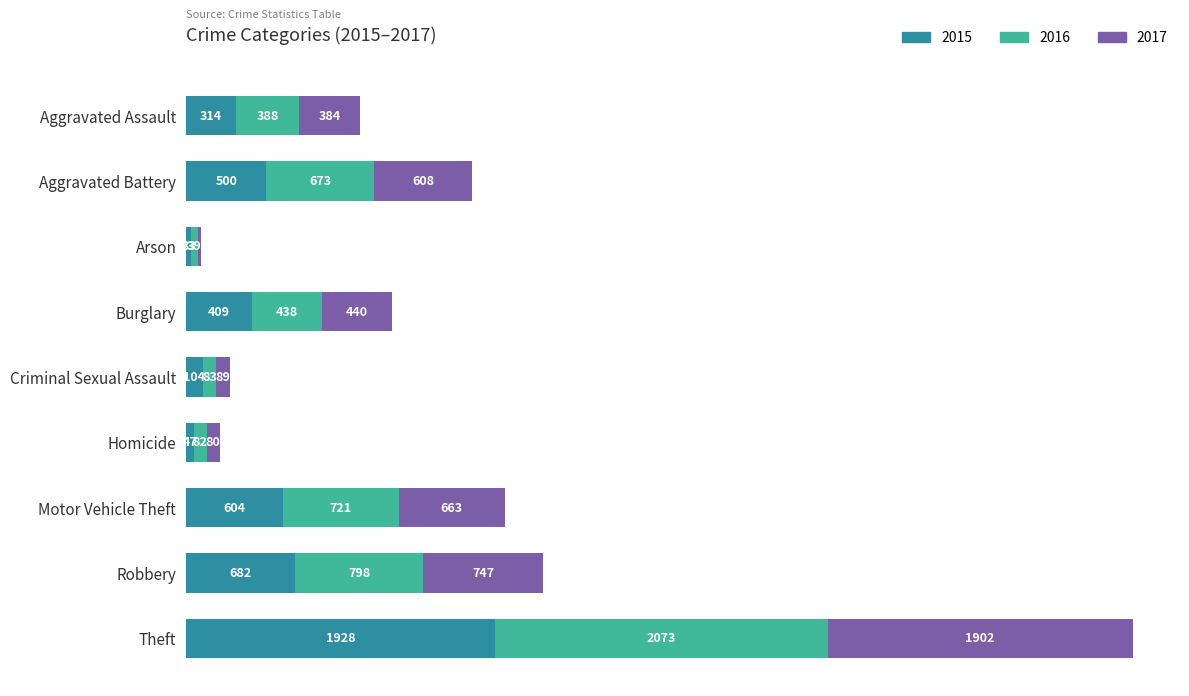

At which category is the sum across all series the highest?

Theft